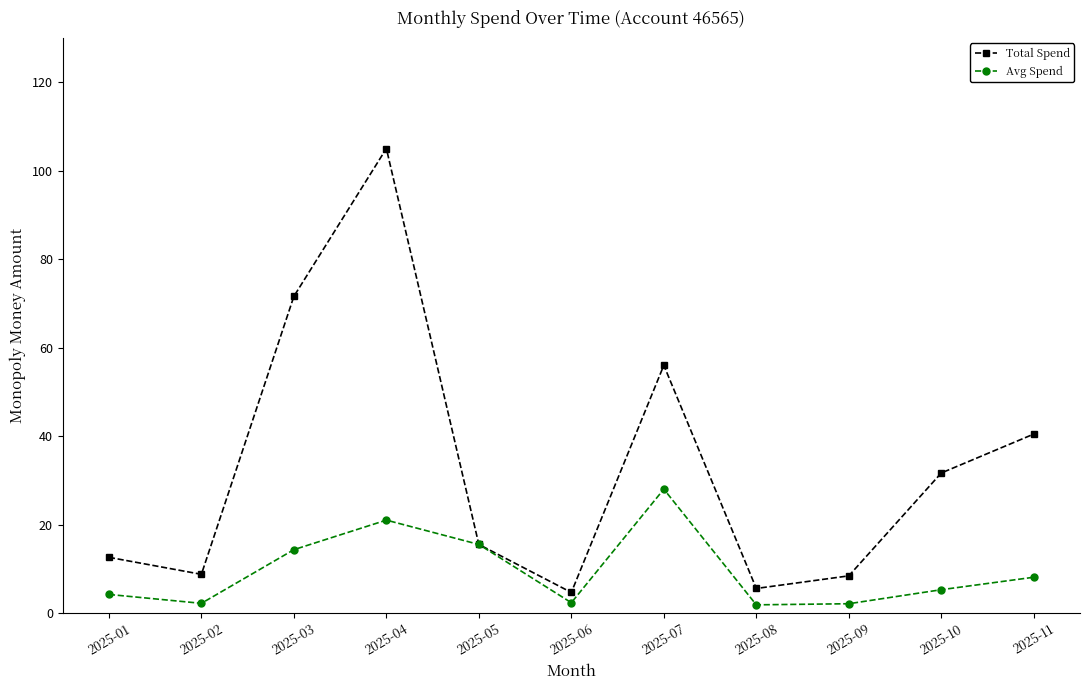

What is the value of the Total Spend point at the 3rd from the left?

71.6